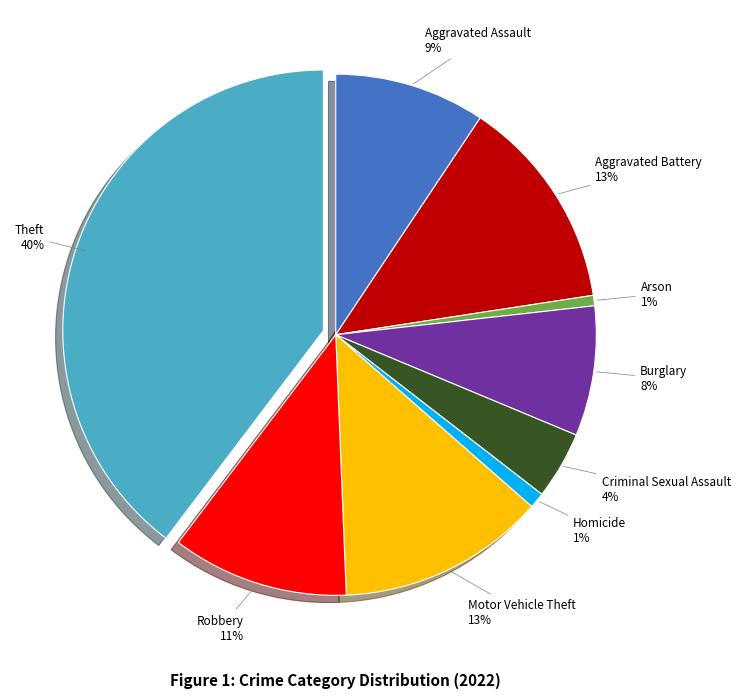

What is the largest slice in the pie chart?

Theft